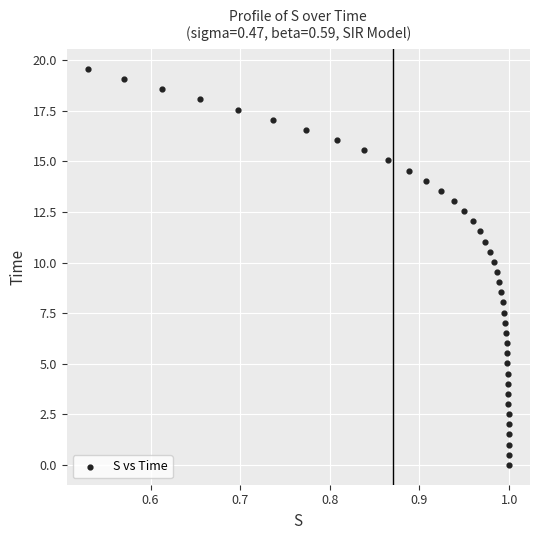

What is the range of Y values (max minus min)?

19.6